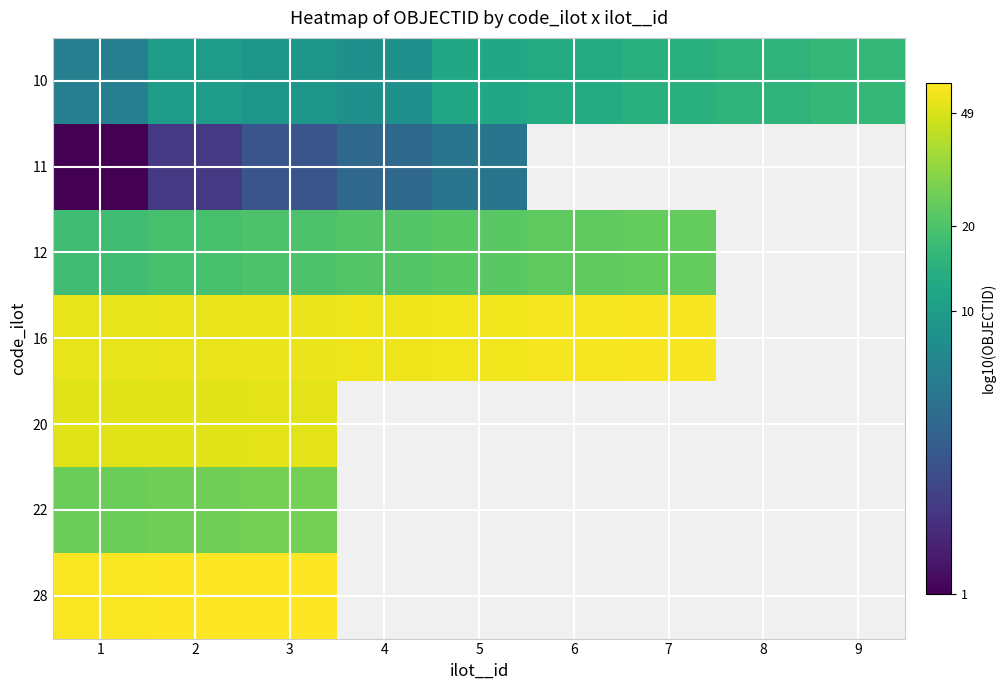

How many distinct data groups are displayed?

7